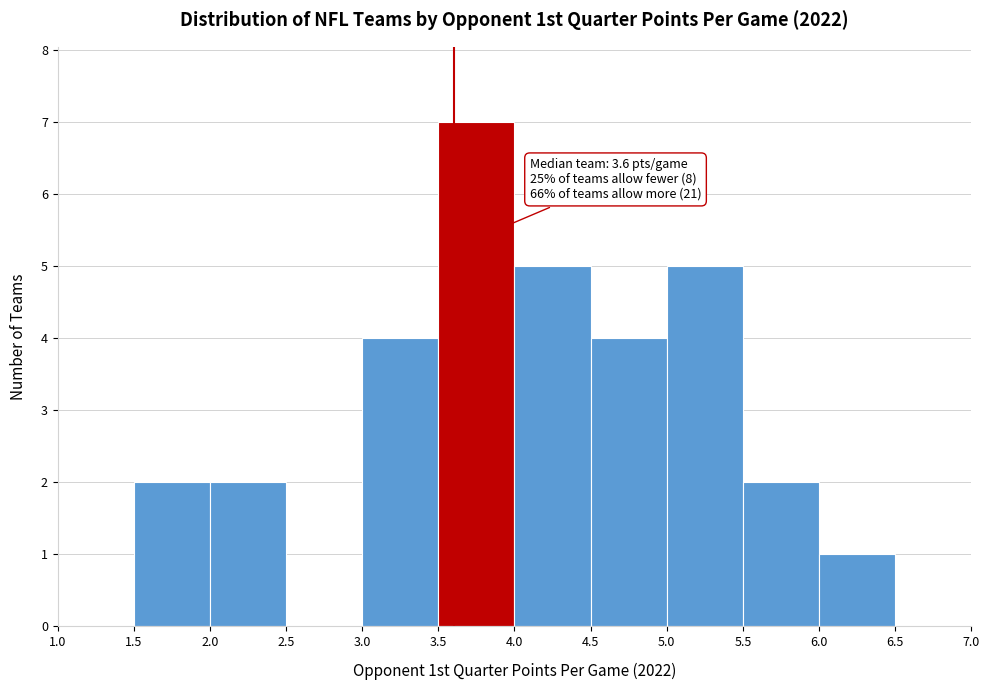

Which range on the x-axis has the tallest bar?

3.5 to 4.0